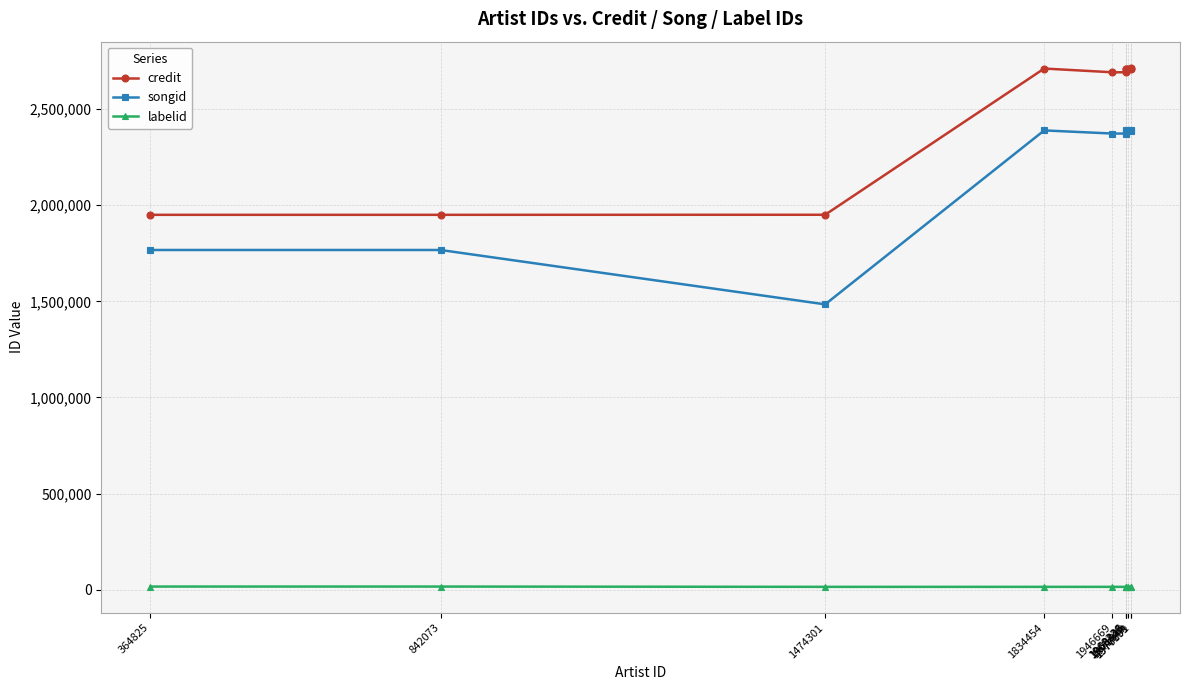

Count the number of categories in the chart.

11